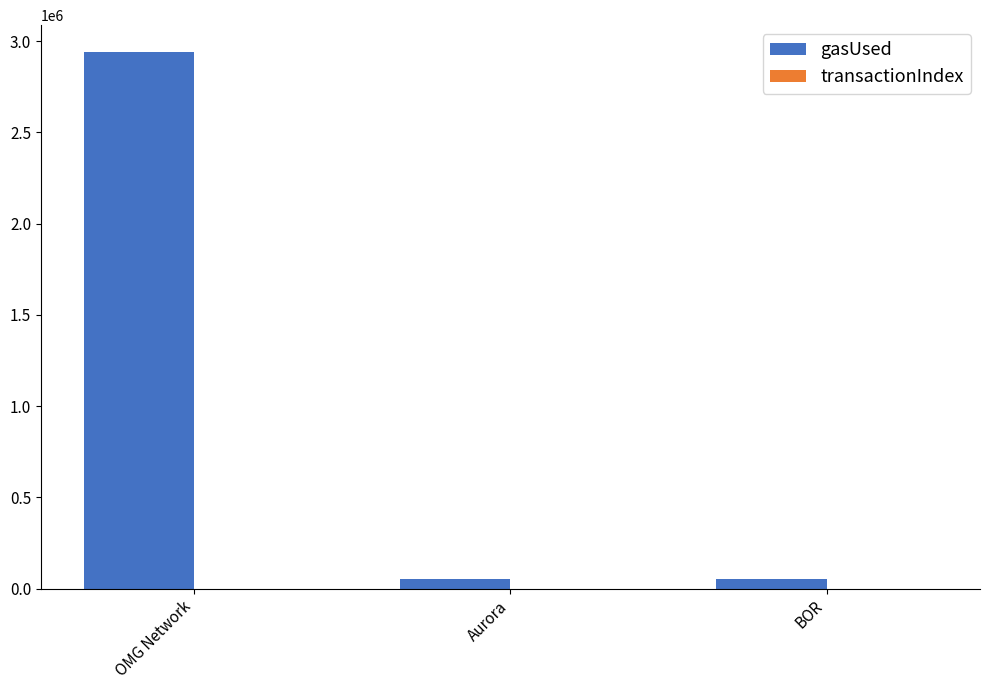

Where is gasUsed nearest to the value 1495626?

BOR